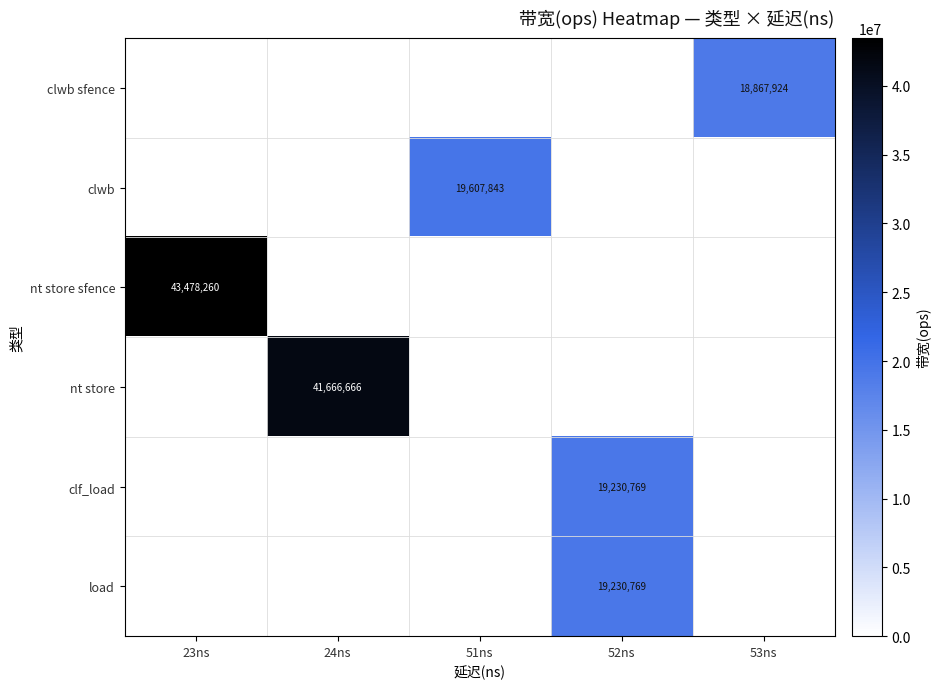

True or false: load has a value of 19230769 at 52ns.

True